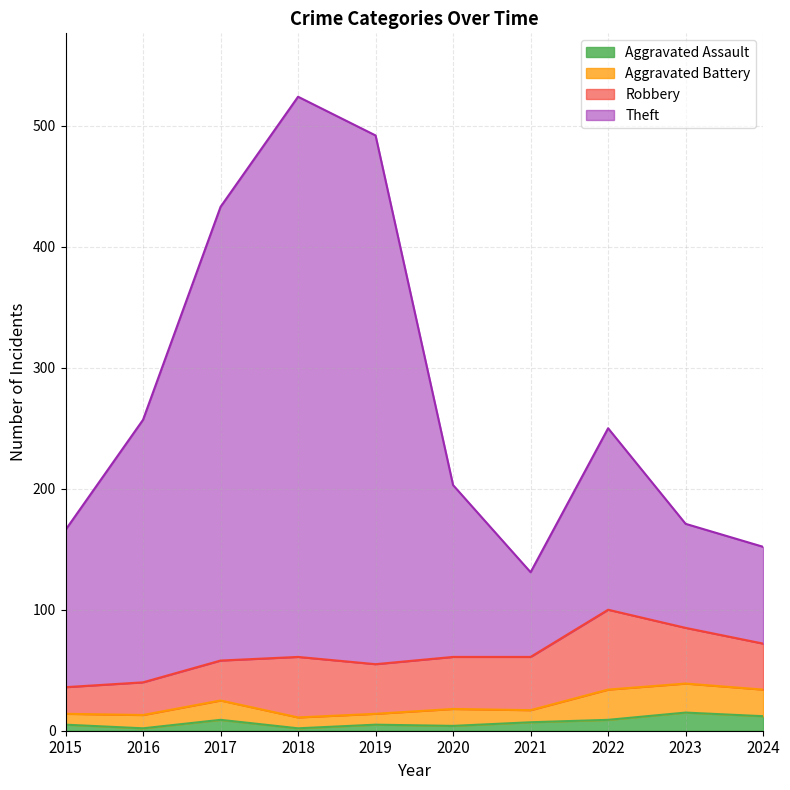

Rank the categories by Aggravated Assault value from highest to lowest.

2023, 2024, 2017, 2022, 2021, 2015, 2019, 2020, 2016, 2018